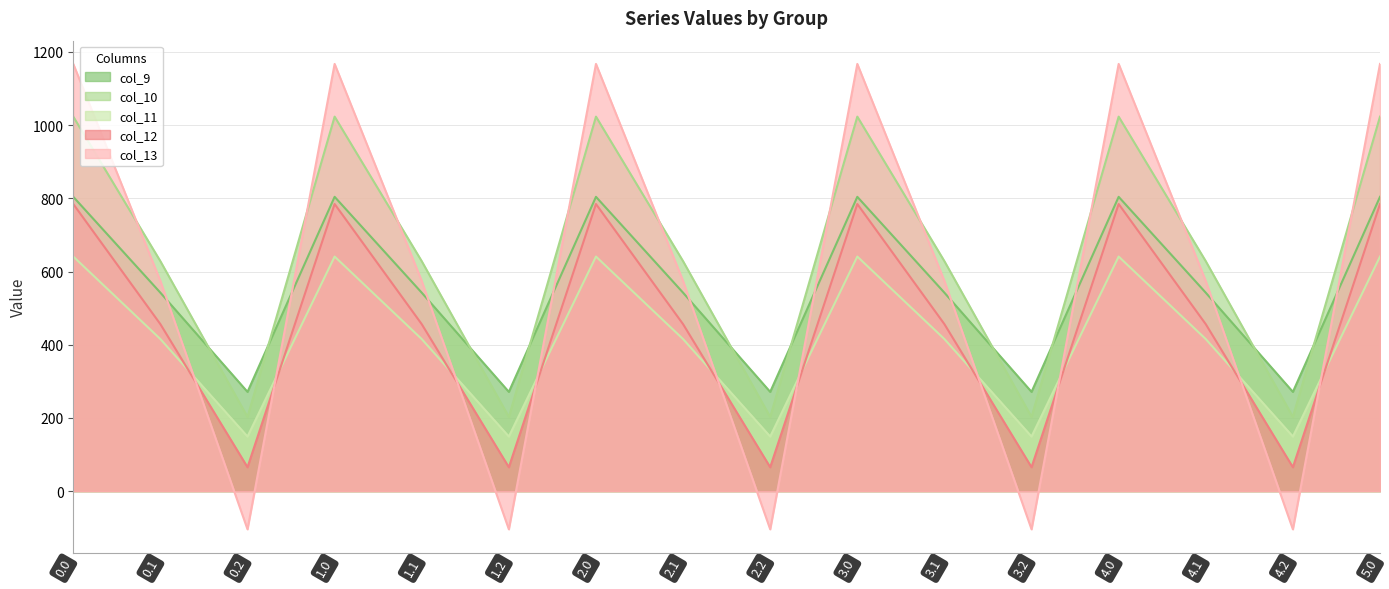

Which label corresponds to the smallest value in the chart?

0.2